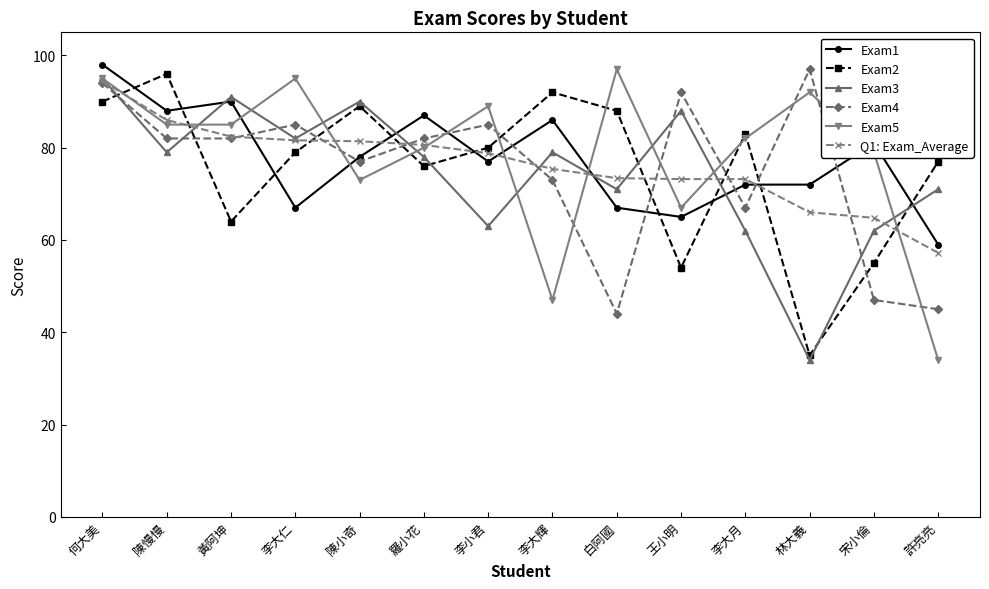

What is the label of the 4th point from the right?

李大月